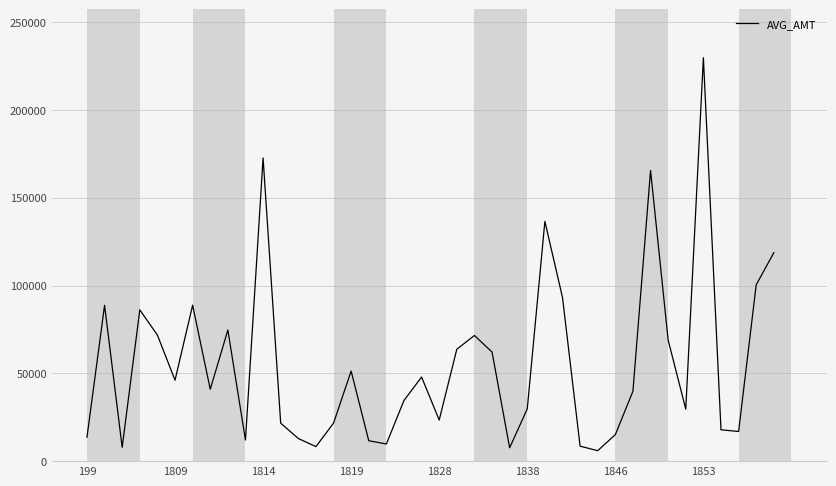

What is the difference between the maximum and minimum values?

223784